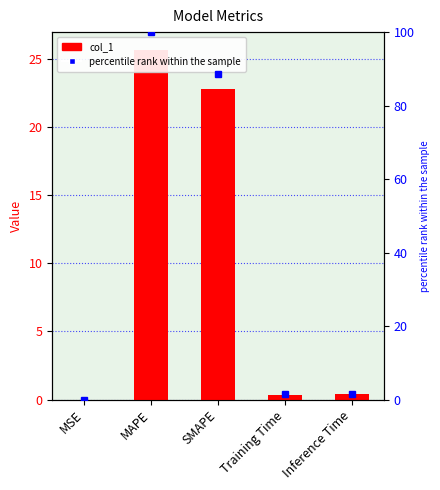

Which series has the widest spread of values?

percentile rank within the sample